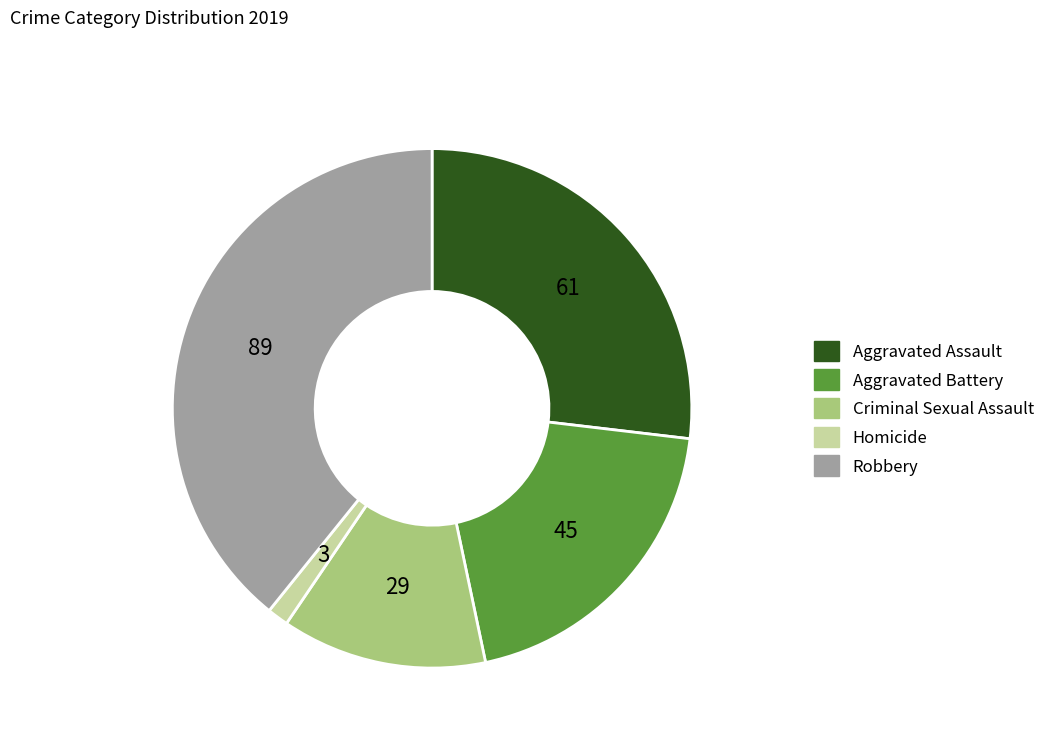

Does Homicide account for over 50% of the chart?

No